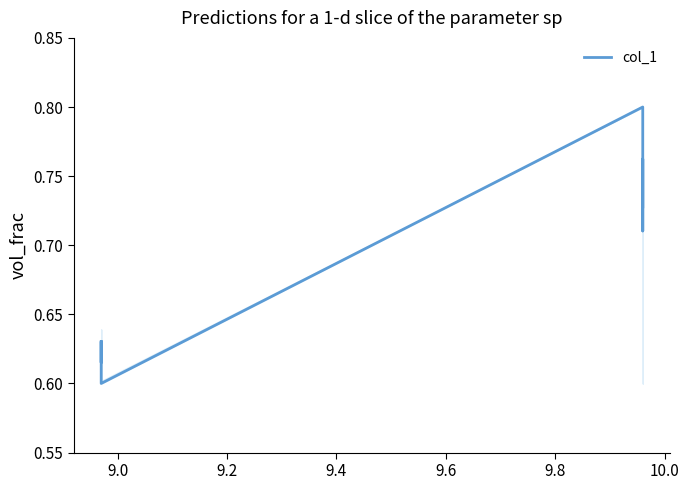

Is this an area chart (filled region under the line)?

No